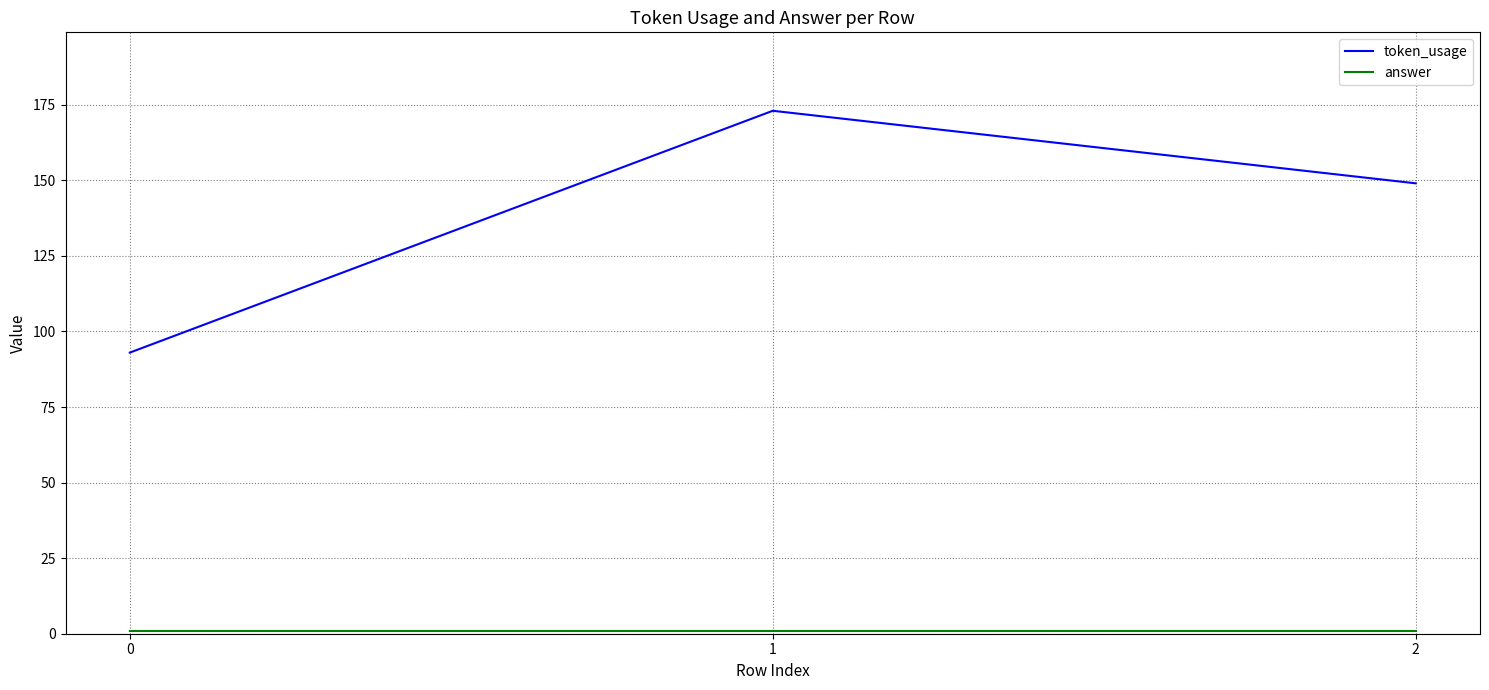

Rank the categories by token_usage value from lowest to highest.

0, 2, 1